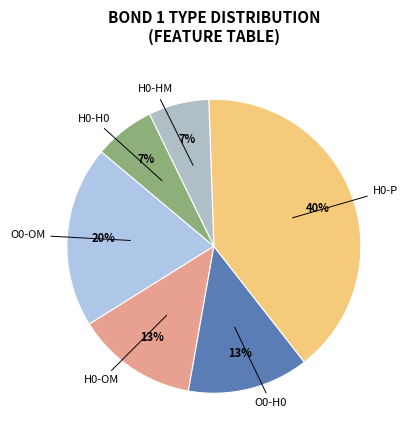

Is there a majority slice in this chart?

No